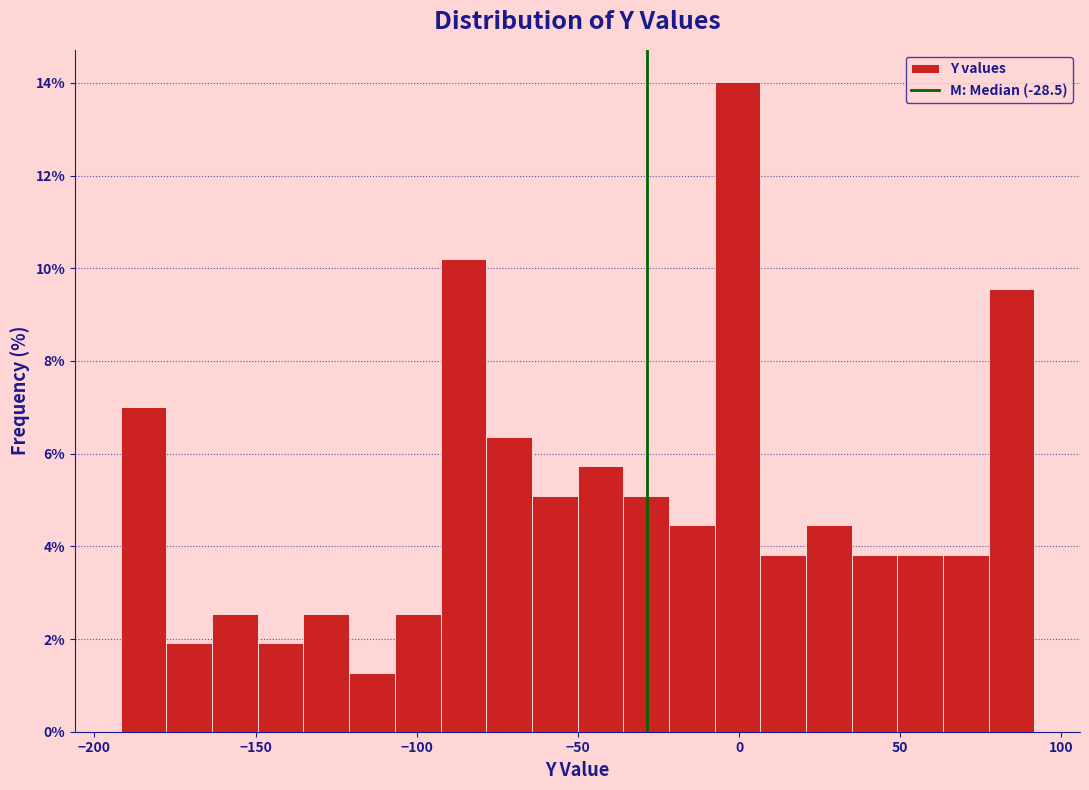

Read against the x-axis, roughly where is the centre of the tallest bar?

0